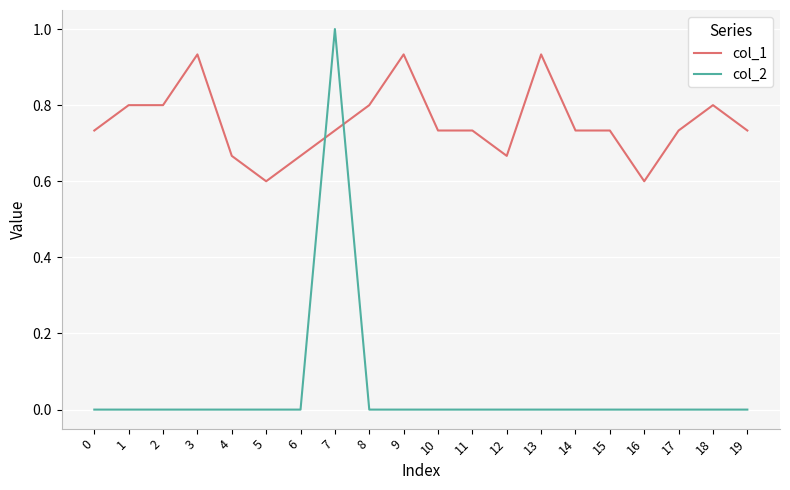

What is the total value across all series at 8?

0.8